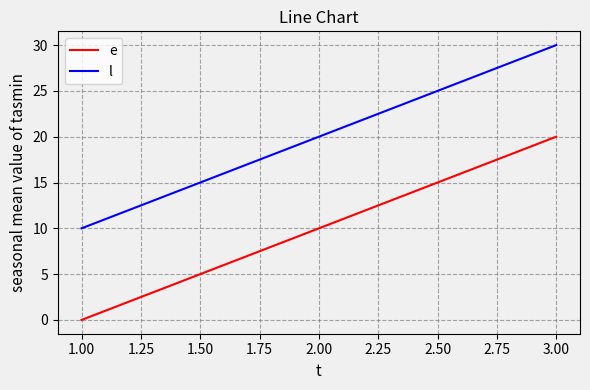

The e series shows 6 at 2.00. True or false?

False